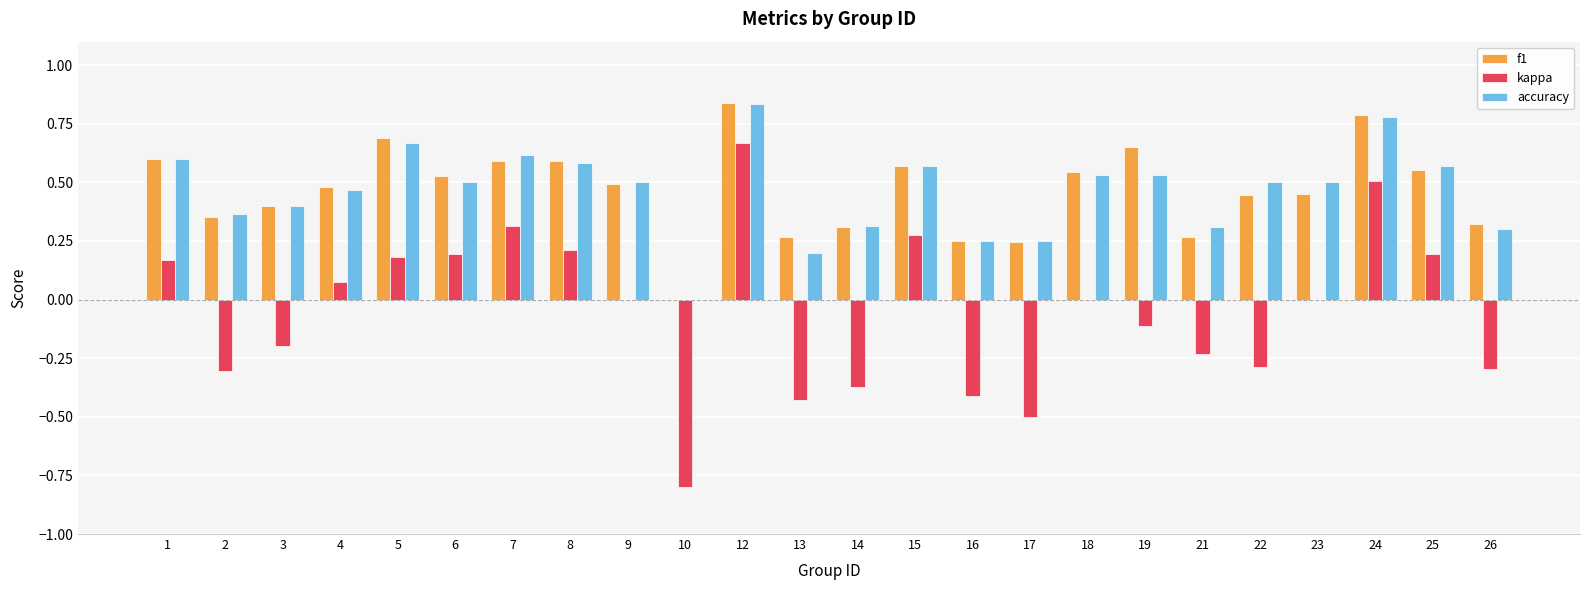

Which category has the highest value across all series?

12